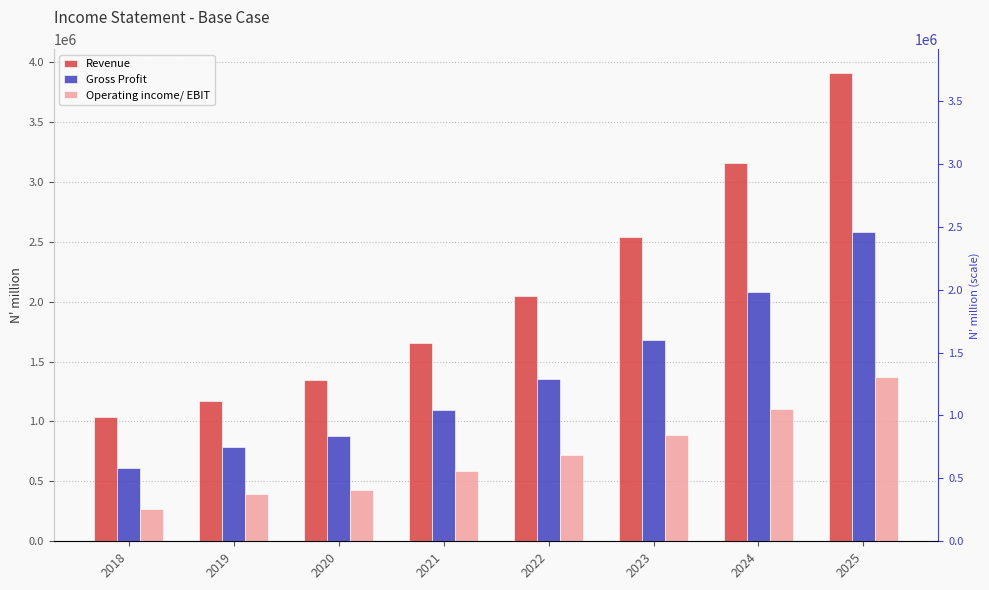

Is it true that Revenue equals 2288017.7 at 2021?

False